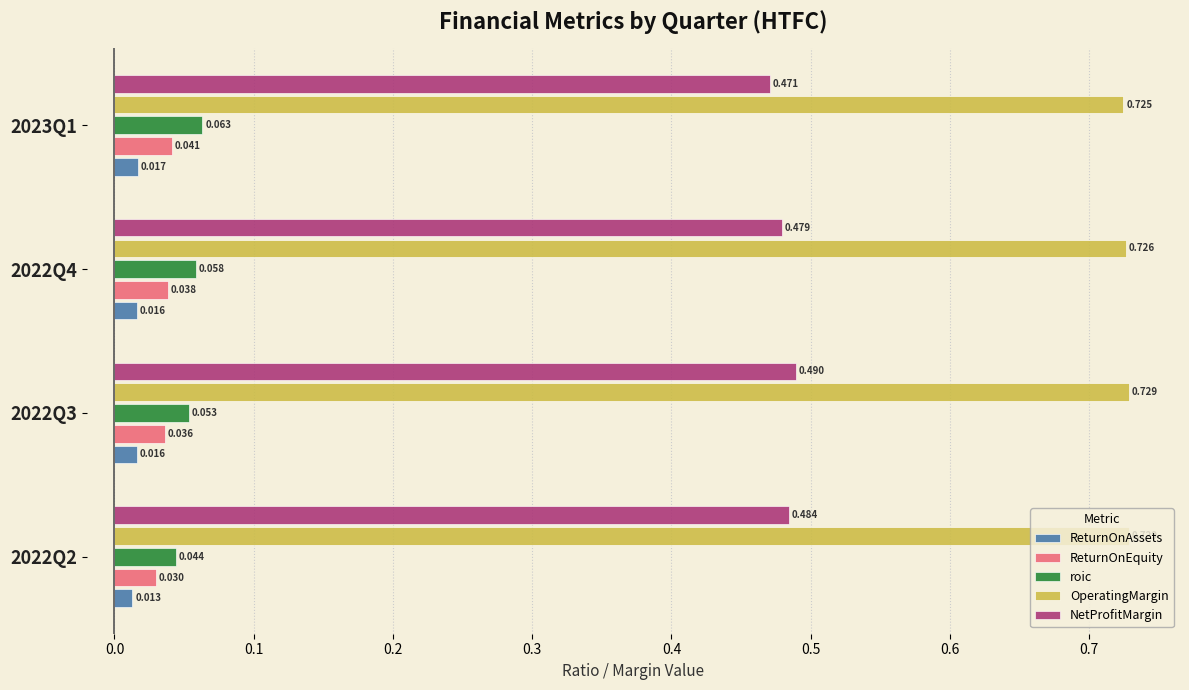

Is the value of ReturnOnAssets at 2023Q1 greater than the value of OperatingMargin at 2023Q1?

No